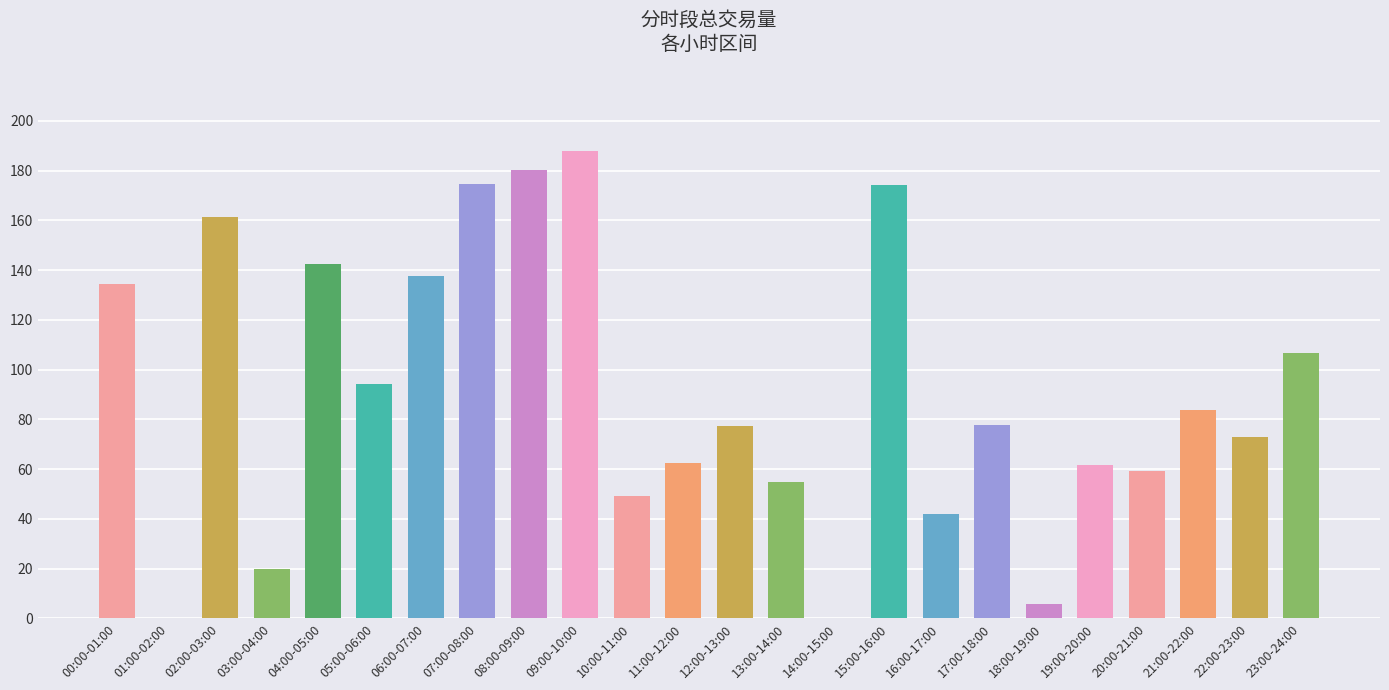

What is the sum of all values?

2160.2